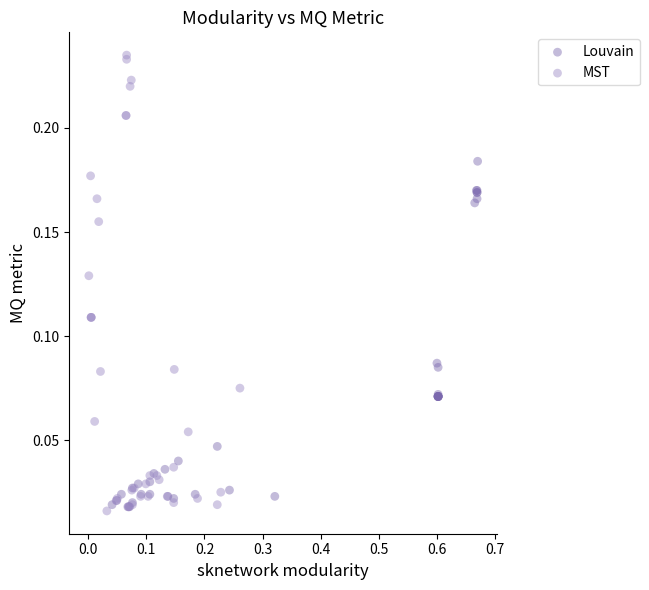

Which series has the widest spread of Y values?

MST